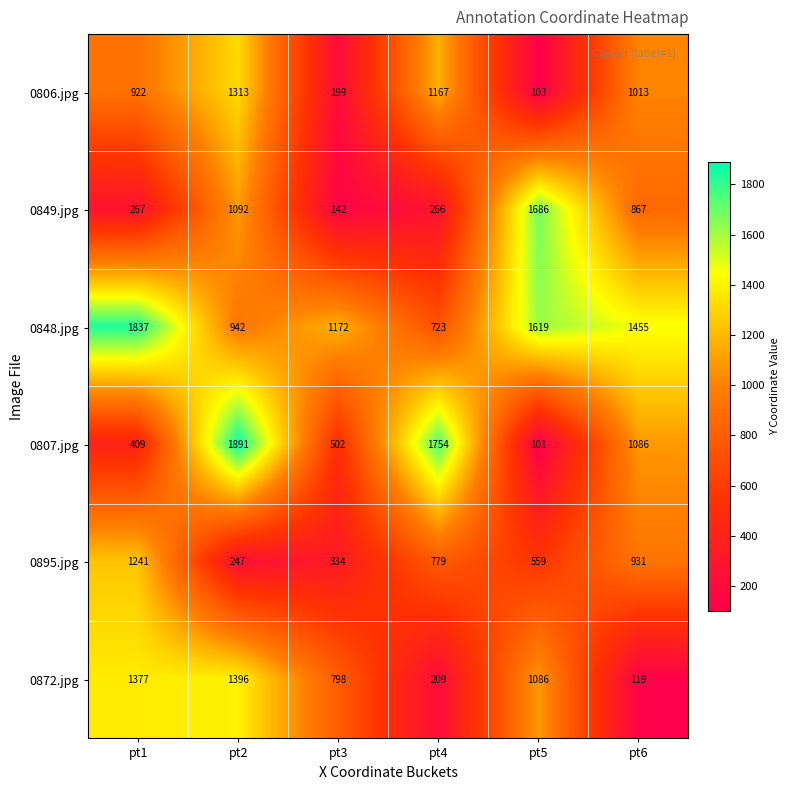

At which label is 0849.jpg closest to 914?

pt6